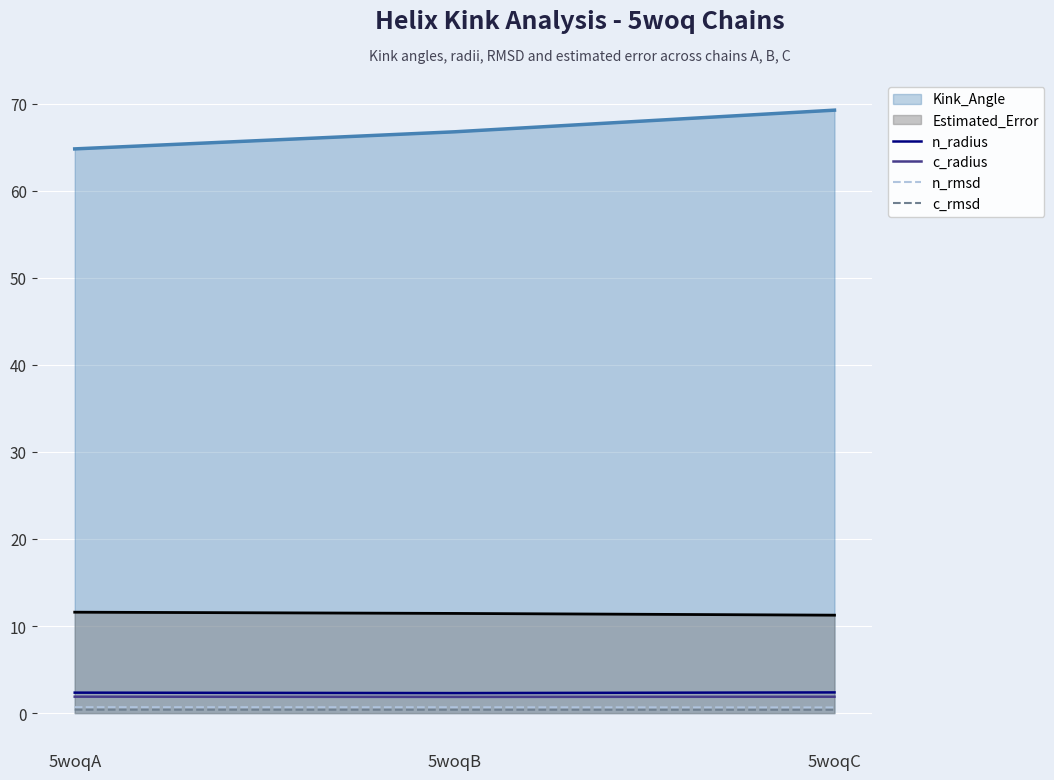

Which has a higher value, 5woqA or 5woqC?

5woqC